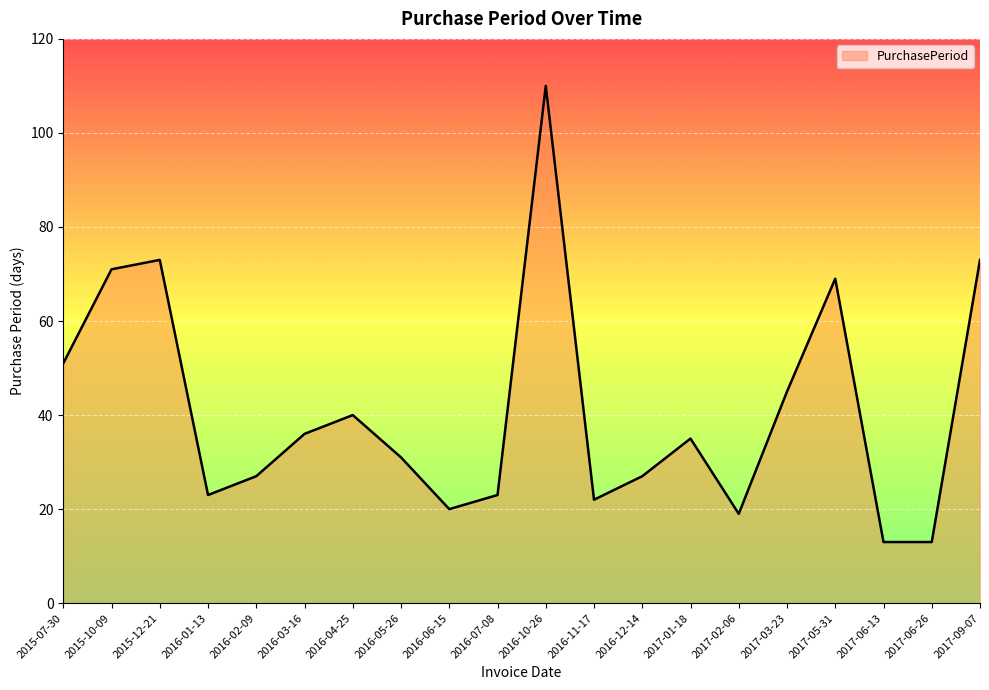

Reading right to left, extract all data points from this chart.

73	13	13	69	45	19	35	27	22	110	23	20	31	40	36	27	23	73	71	51